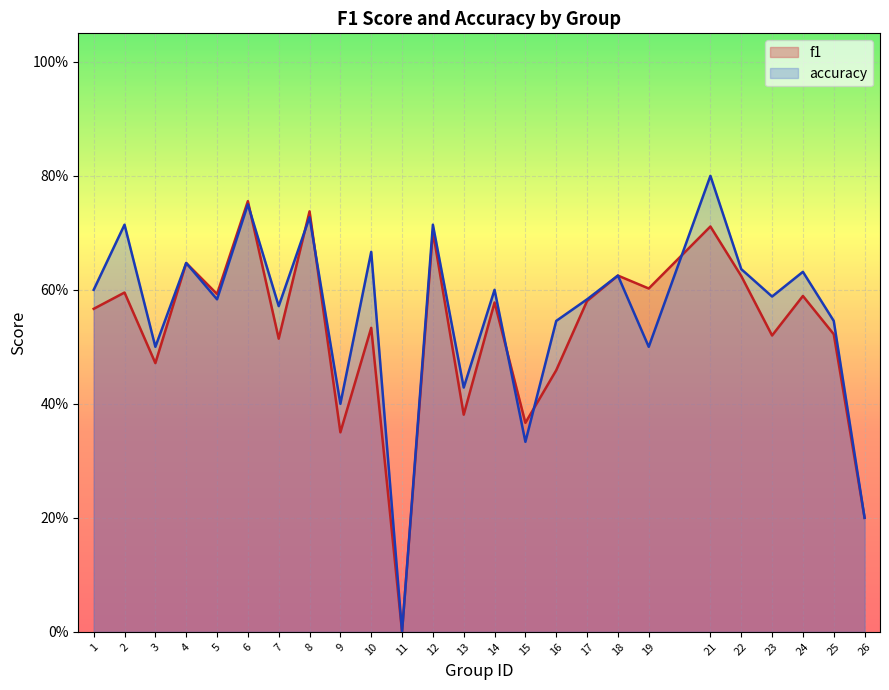

What is the maximum value for f1?

0.8